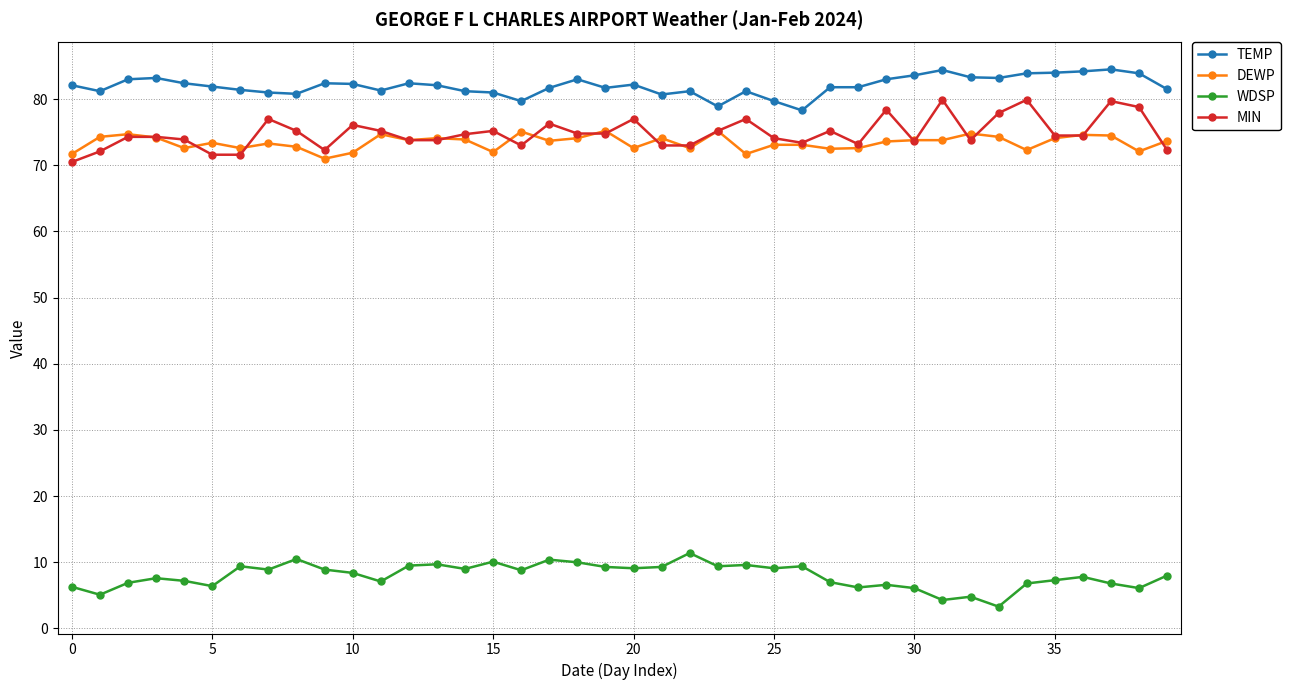

Rank the series by their maximum value, from lowest to highest.

WDSP, DEWP, MIN, TEMP